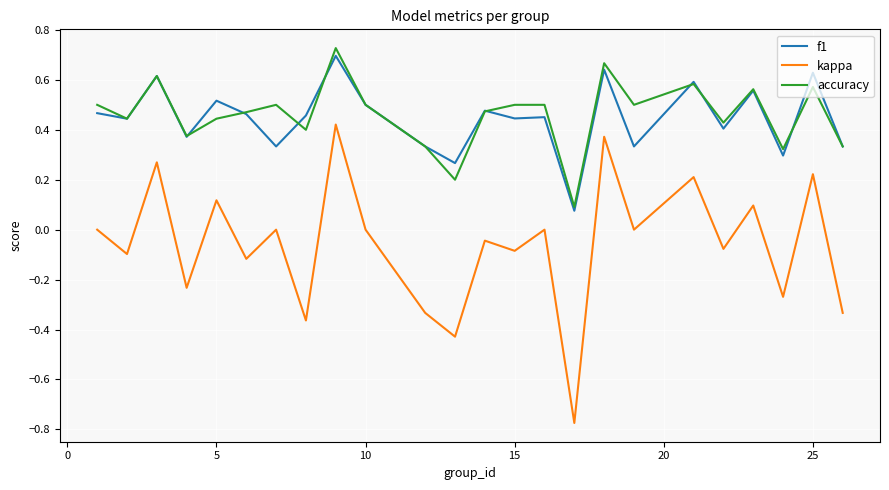

True or false: kappa and accuracy intersect in this chart.

False